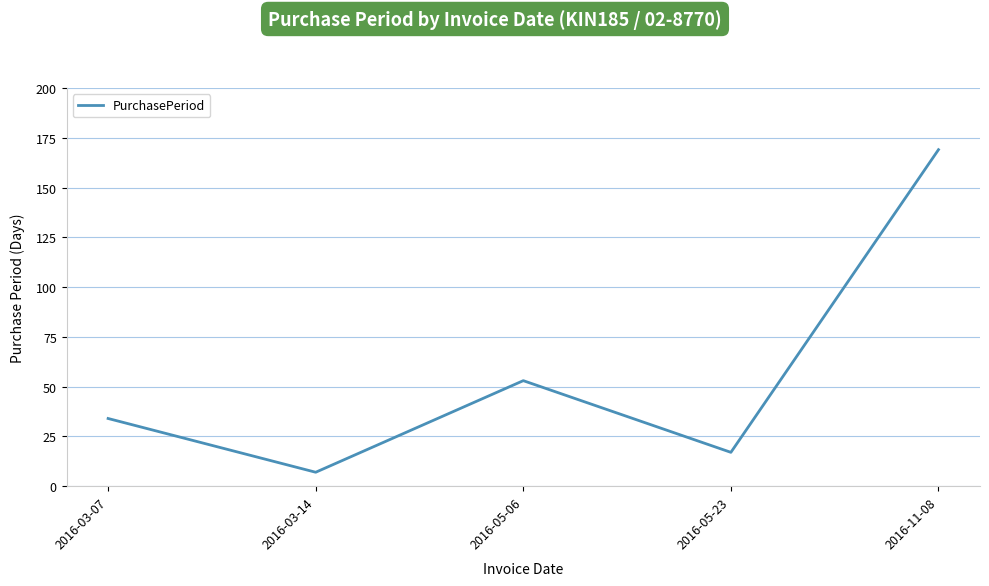

Between 2016-03-07 and 2016-05-23, which is larger?

2016-03-07